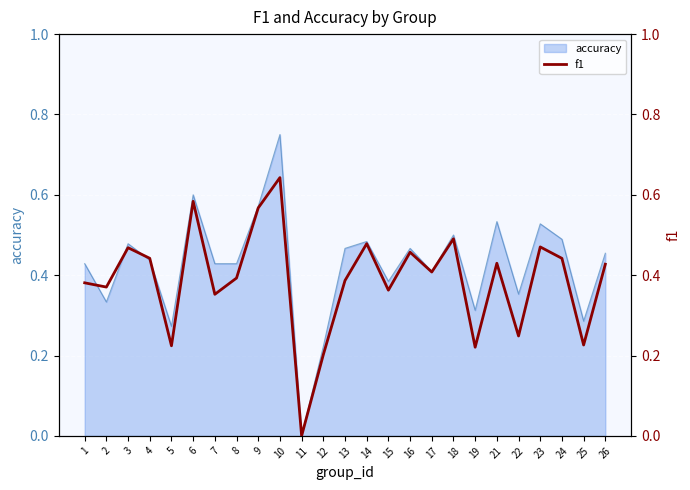

Which category has the lowest value in the accuracy series?

11